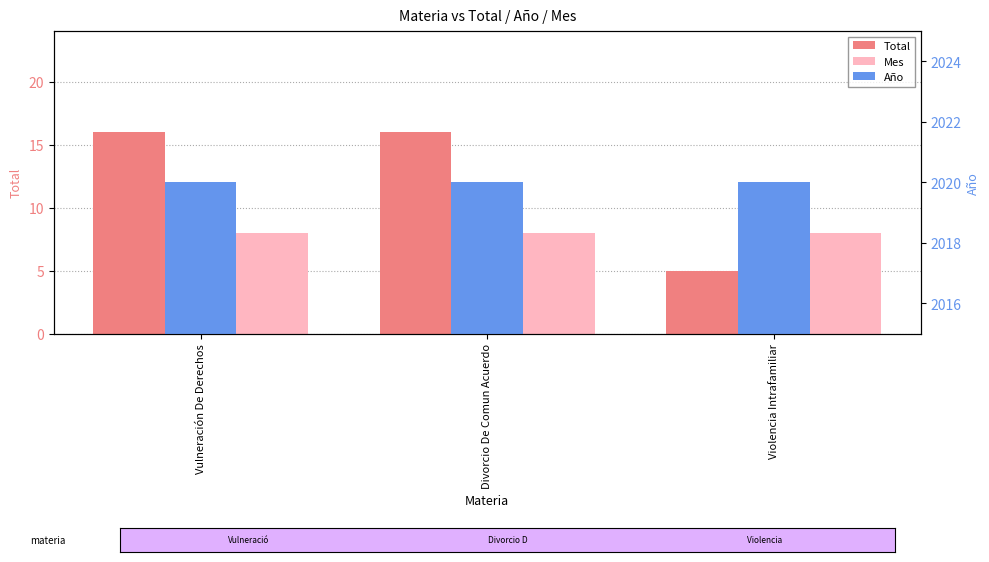

What is the greatest value displayed?

2020